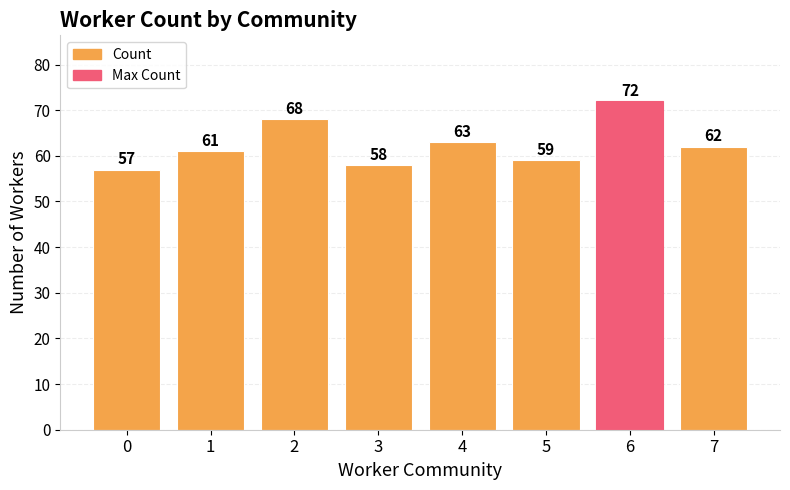

What is the sum of all values?

500